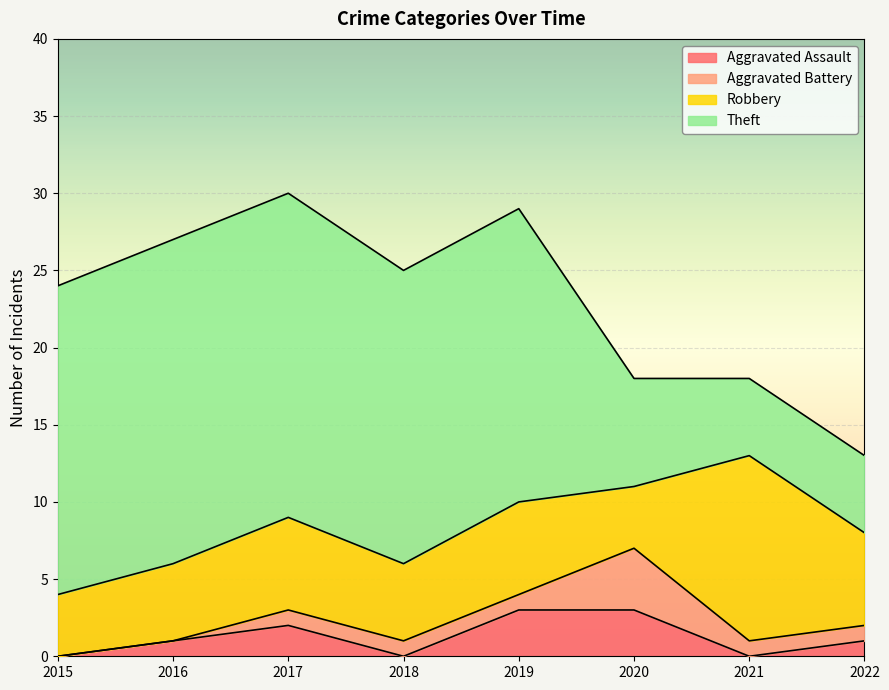

How many values in the Aggravated Battery series exceed 1?

1